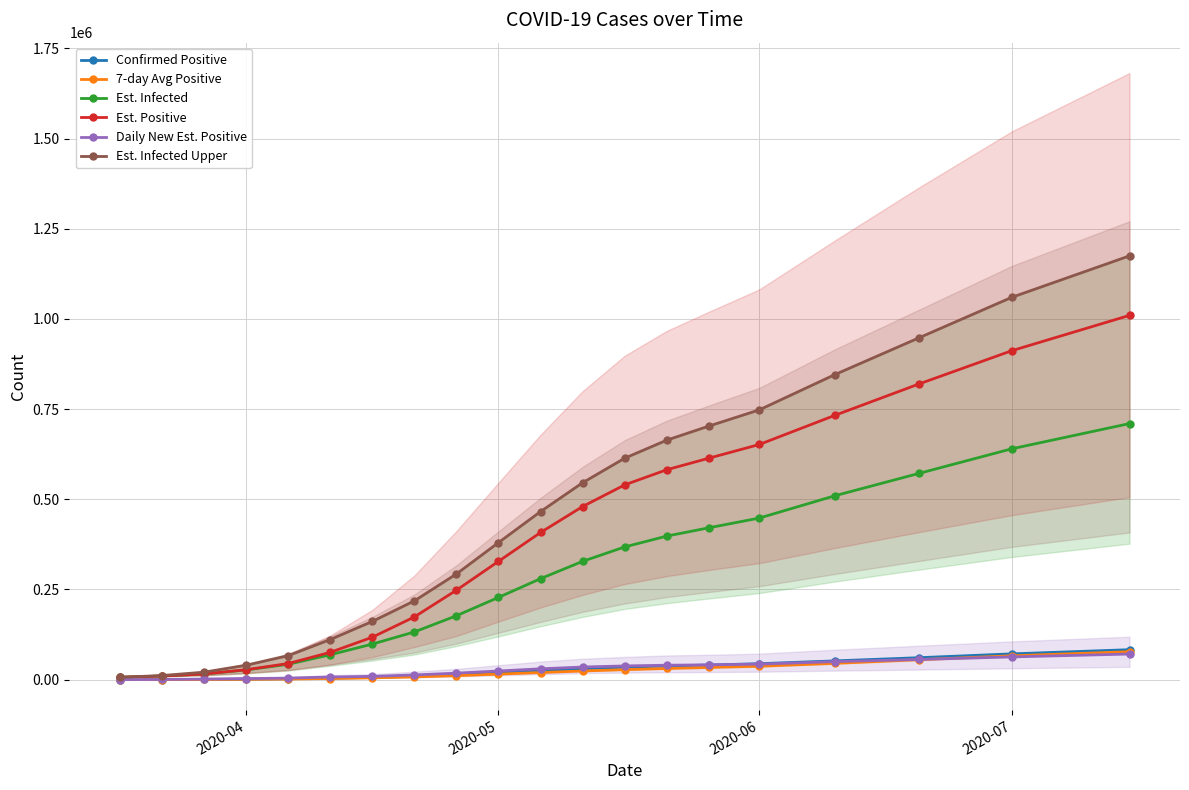

True or false: Est. Positive and Daily New Est. Positive cross at least once.

False